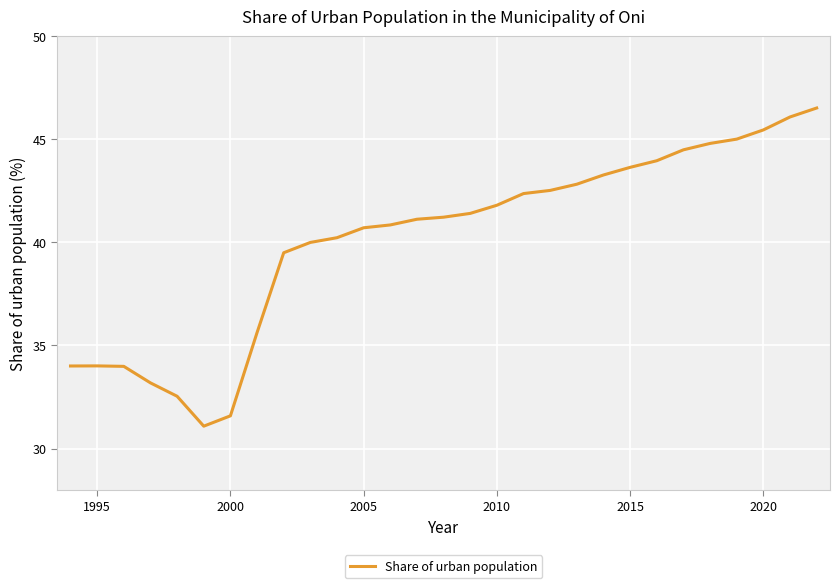

What is the sum of all values?

1163.6